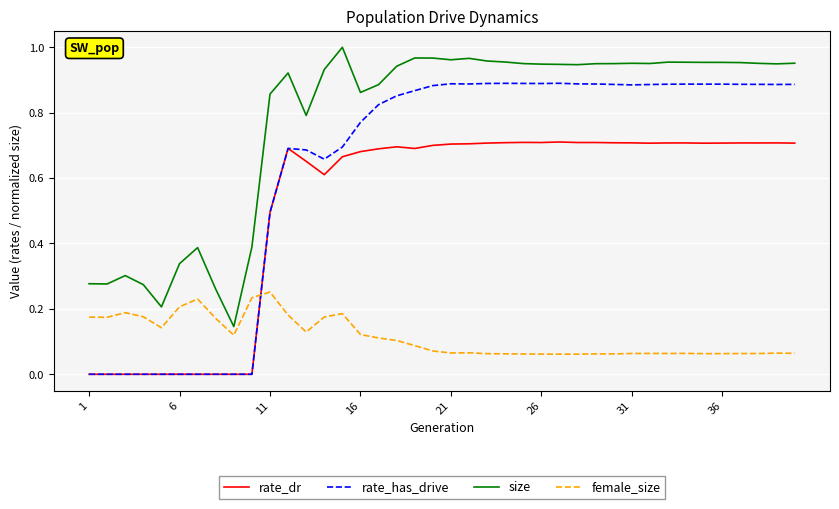

Which series has the largest total across all categories?

size